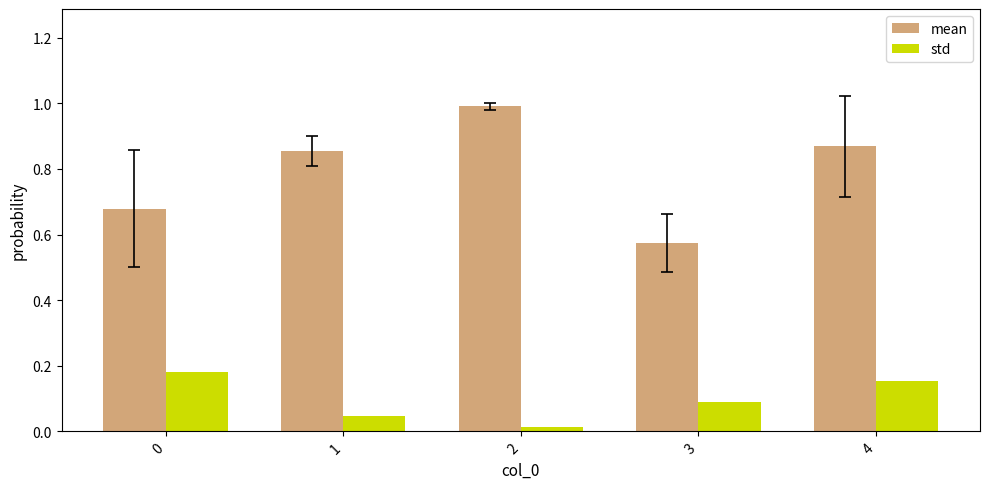

Are the bars horizontal?

No